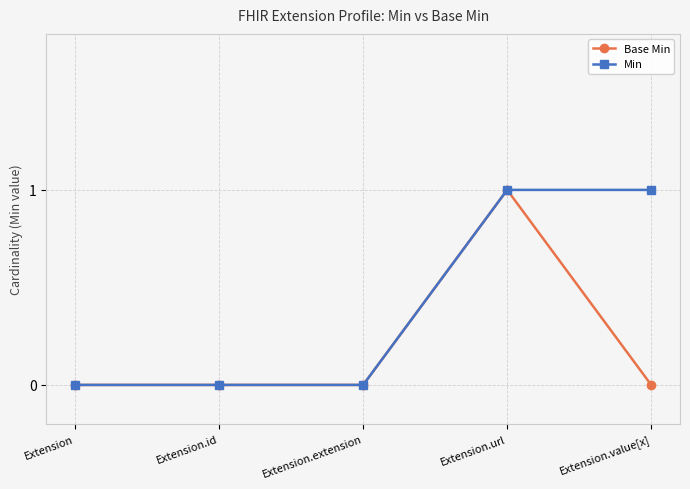

Which series changed the most between Extension.id and Extension.value[x]?

Min